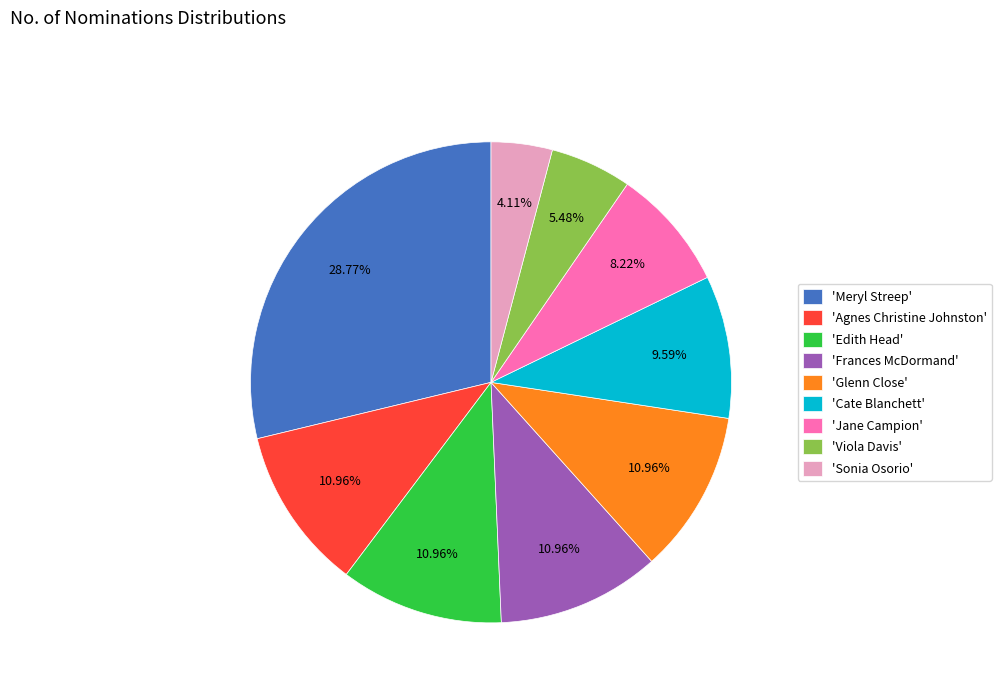

How many slices are in this pie chart?

9